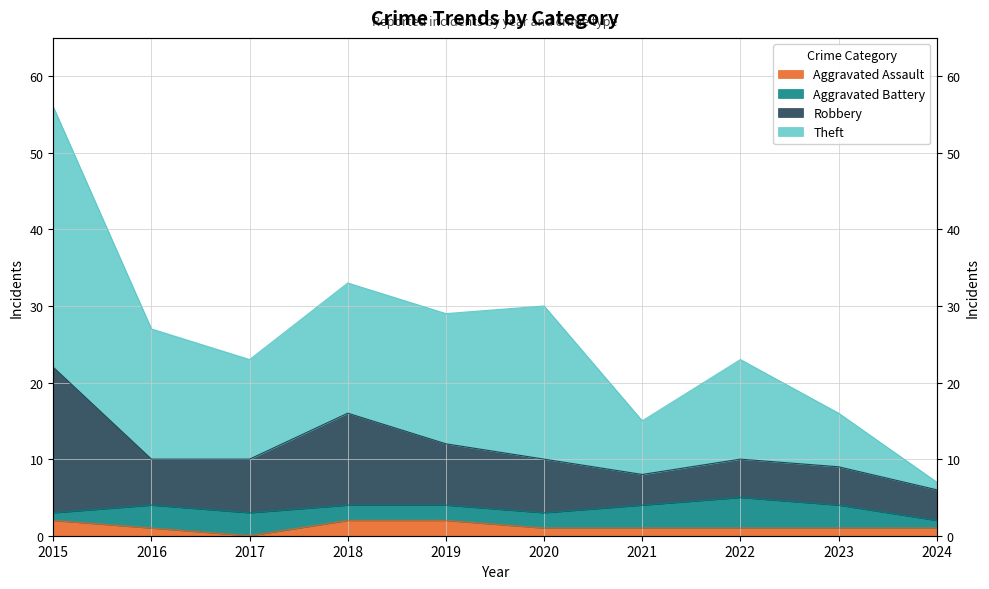

How many interior local valleys does the Aggravated Assault series have?

1